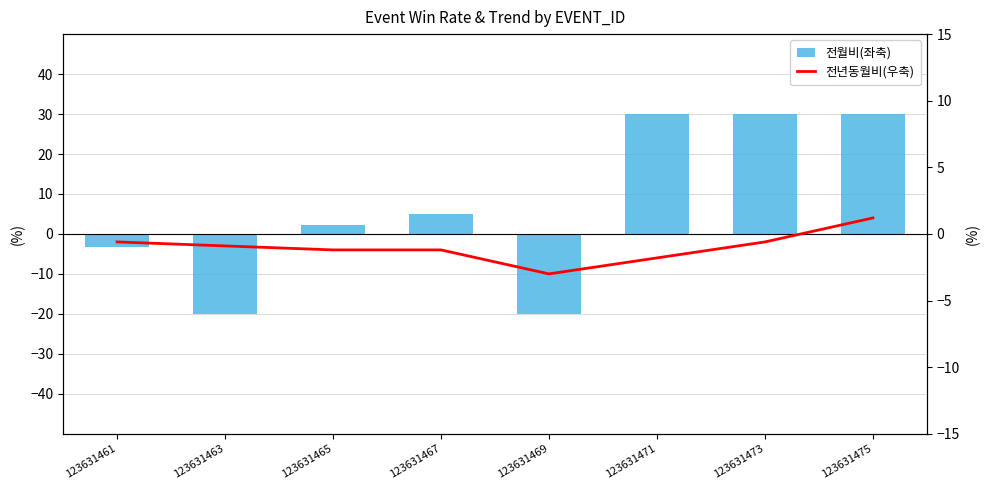

How many values in the 전월비(좌축) series exceed 5?

3